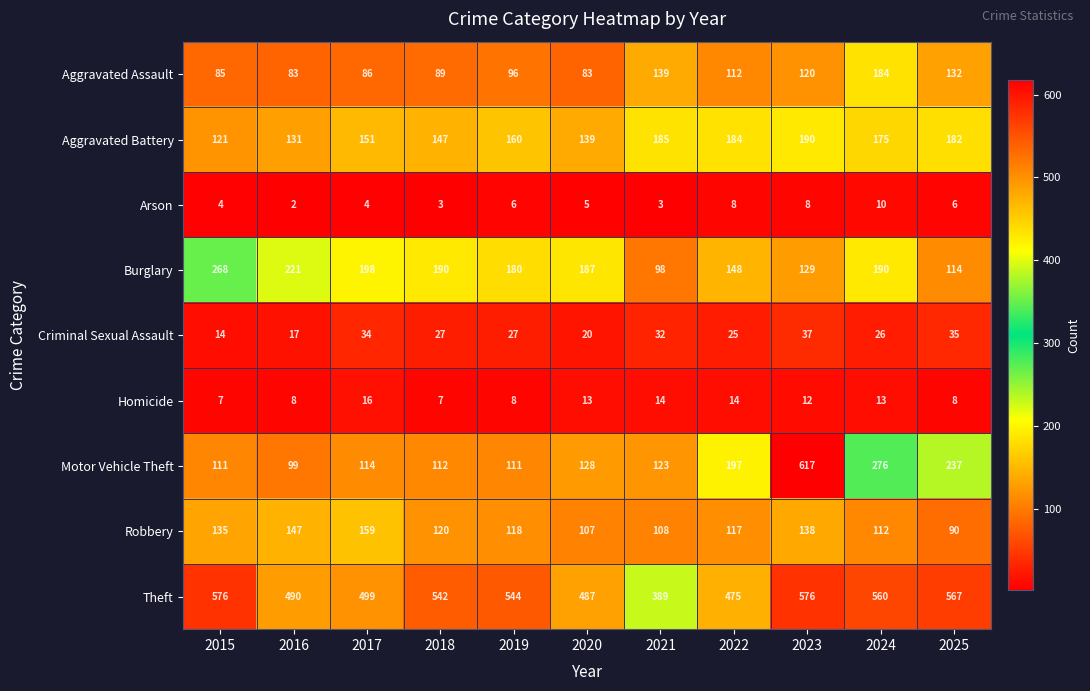

The value of Aggravated Battery at 2017 is 151. True or false?

True